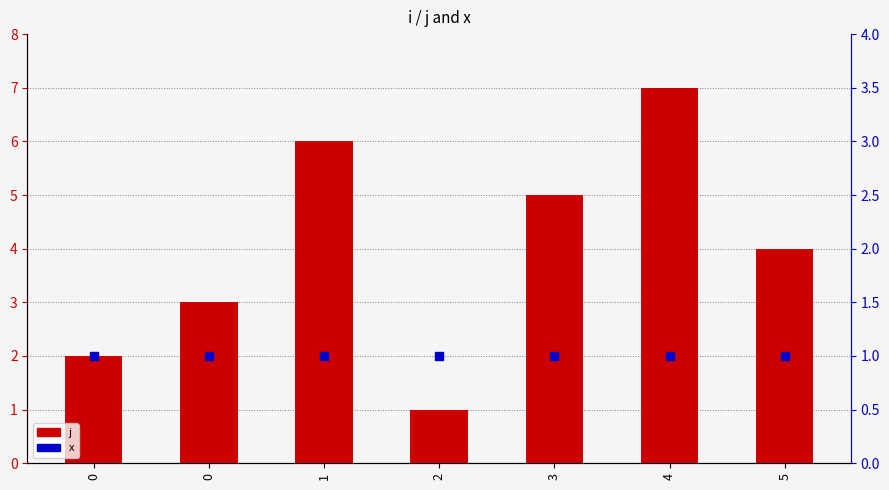

Which series has the largest total across all categories?

j